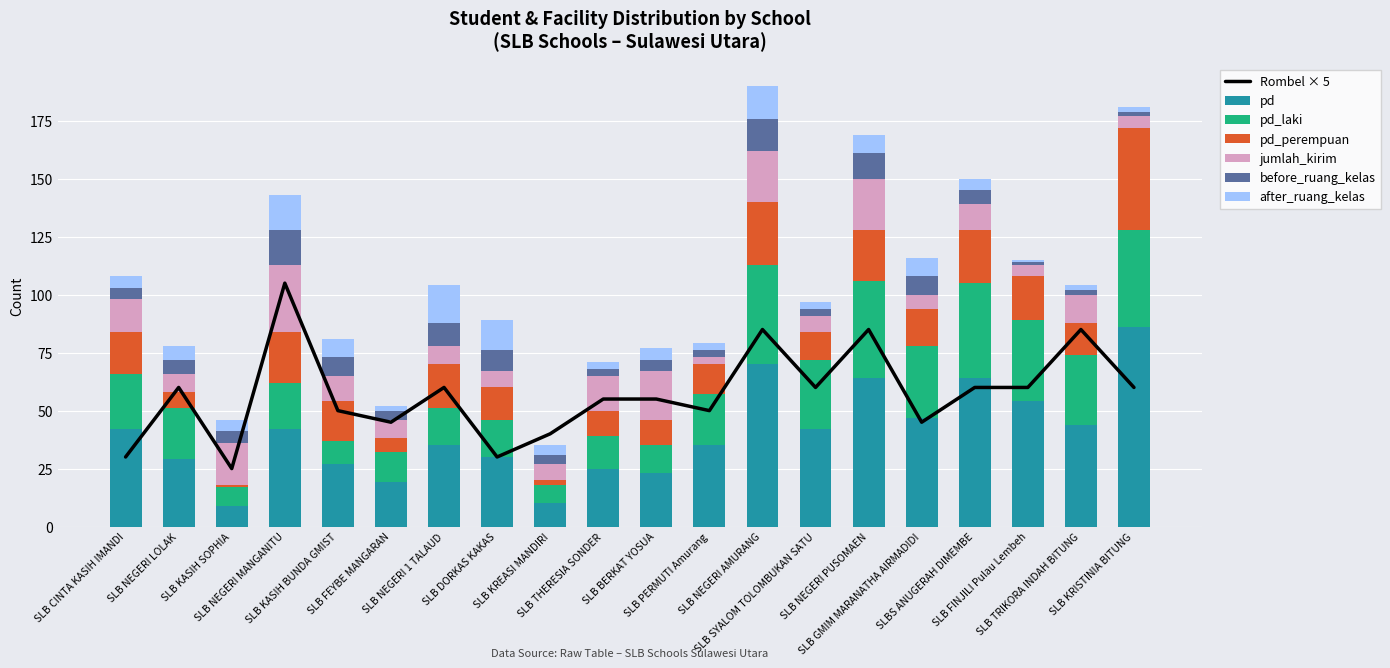

Reading right to left, list all the values displayed in this chart.

pd: 86	44	54	64	47	64	42	70	35	23	25	10	30	35	19	27	42	9	29	42
pd_laki: 42	30	35	41	31	42	30	43	22	12	14	8	16	16	13	10	20	8	22	24
pd_perempuan: 44	14	19	23	16	22	12	27	13	11	11	2	14	19	6	17	22	1	7	18
jumlah_kirim: 5	12	5	11	6	22	7	22	3	21	15	7	7	8	8	11	29	18	8	14
before_ruang_kelas: 2	2	1	6	8	11	3	14	3	5	3	4	9	10	4	8	15	5	6	5
after_ruang_kelas: 2	2	1	5	8	8	3	14	3	5	3	4	13	16	2	8	15	5	6	5